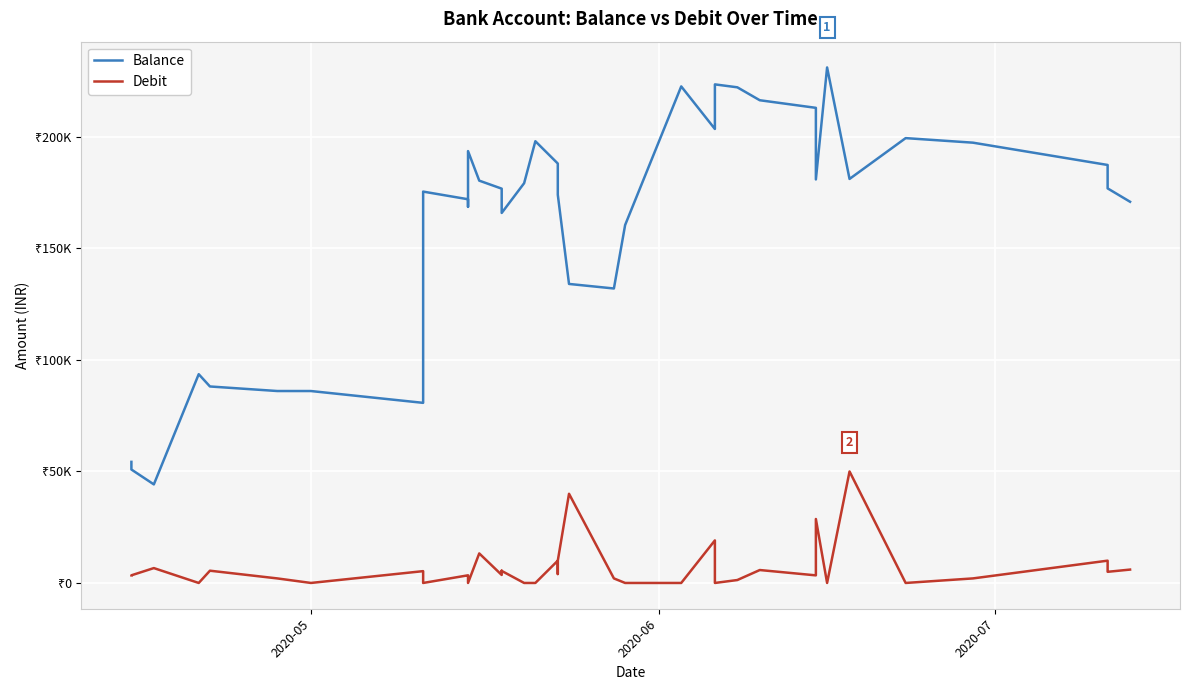

Does the chart display data point markers on the line(s)?

No